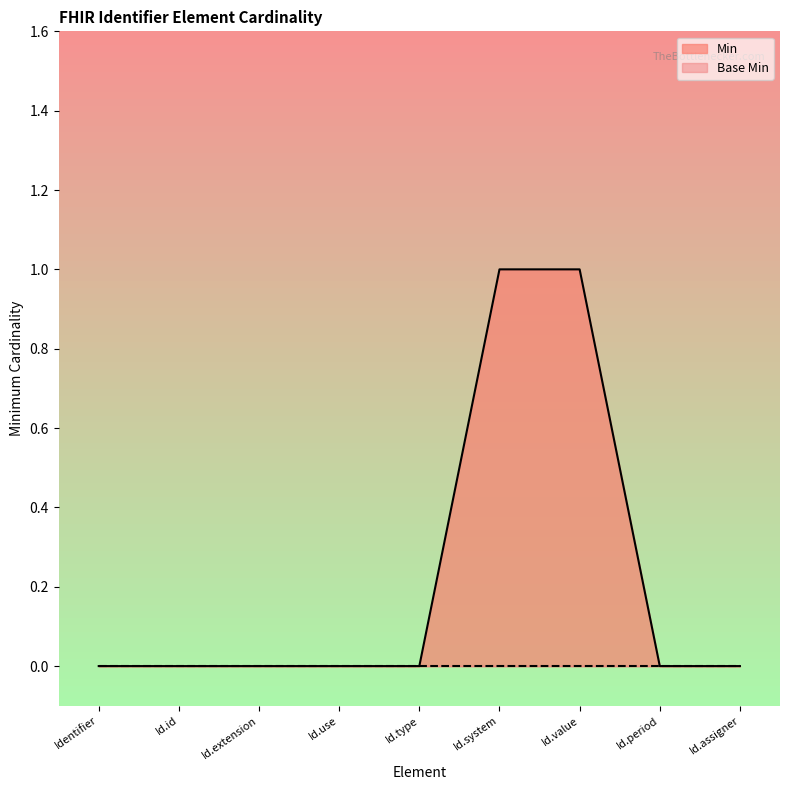

Is it true that Min equals 0 at Identifier?

True